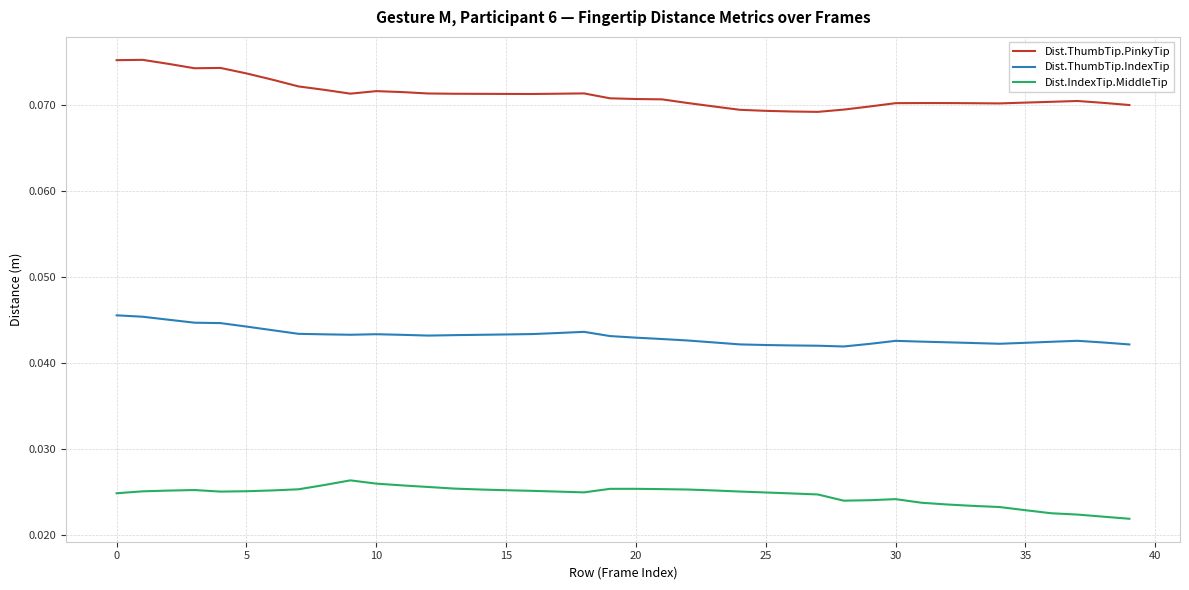

List the series in order of their overall mean, highest first.

Dist.ThumbTip.PinkyTip, Dist.ThumbTip.IndexTip, Dist.IndexTip.MiddleTip